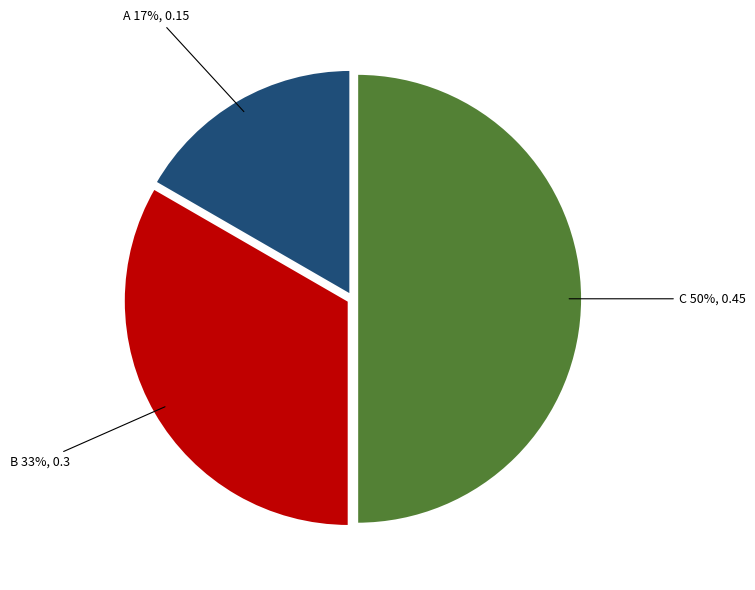

Combined, do C and B account for over 50%?

Yes